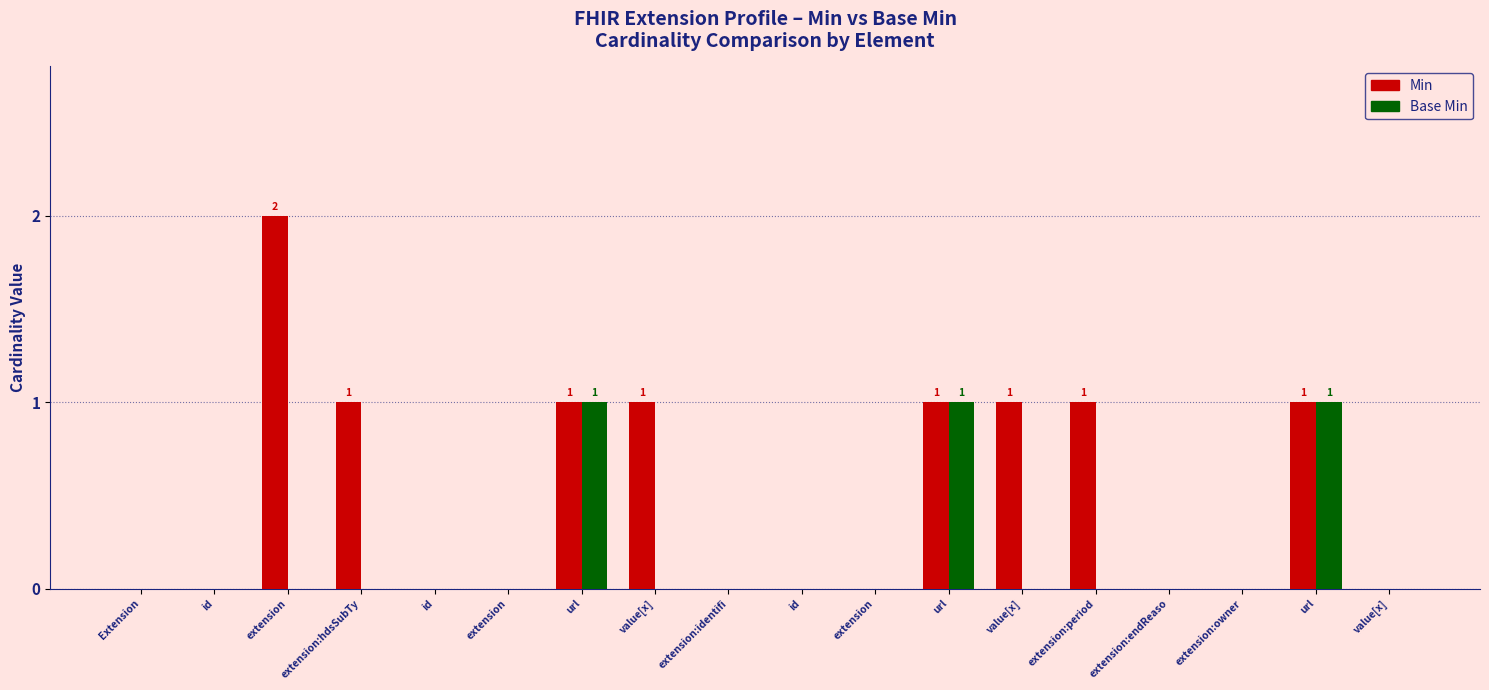

Which series has the largest range (max minus min)?

Min